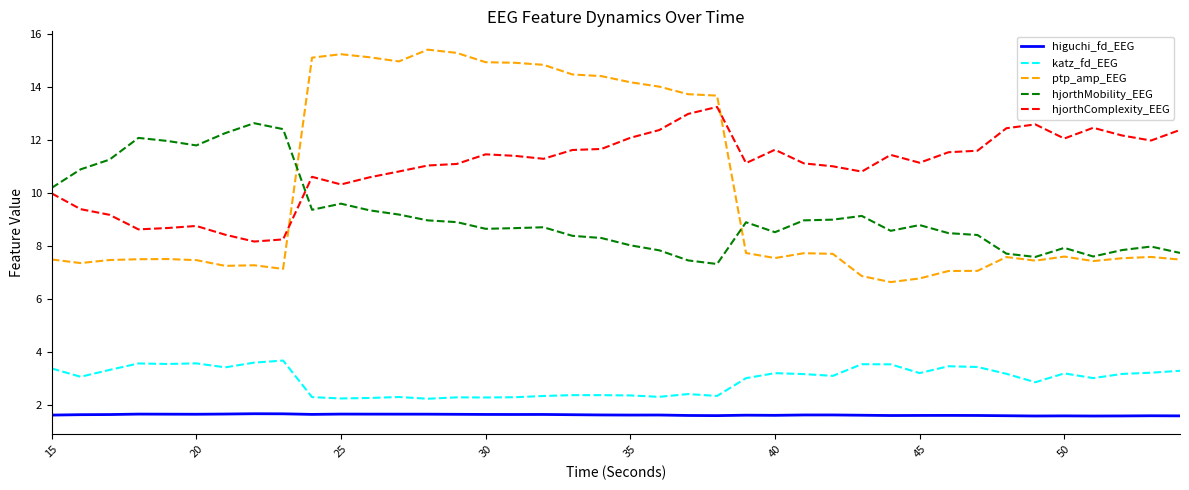

True or false: ptp_amp_EEG and katz_fd_EEG intersect in this chart.

False